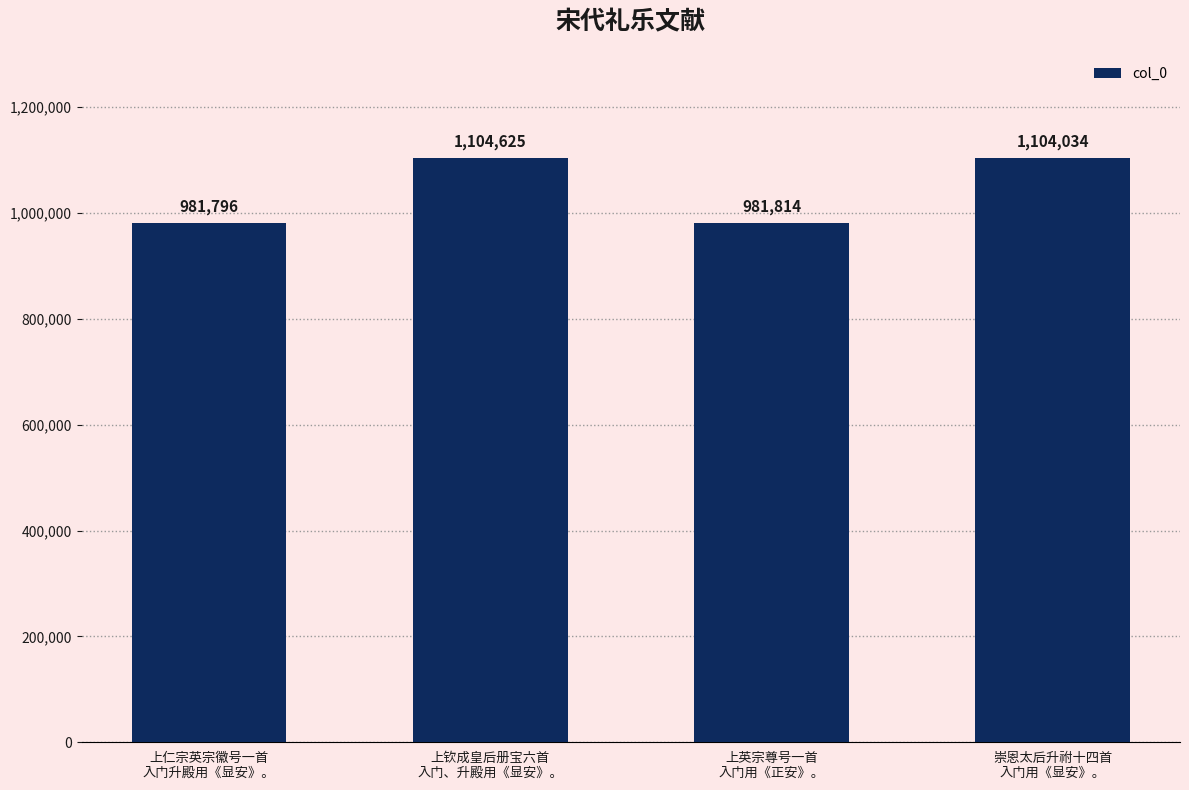

What is the difference between the values at 崇恩太后升祔十四首
入门用《显安》。 and 上钦成皇后册宝六首
入门、升殿用《显安》。?

591